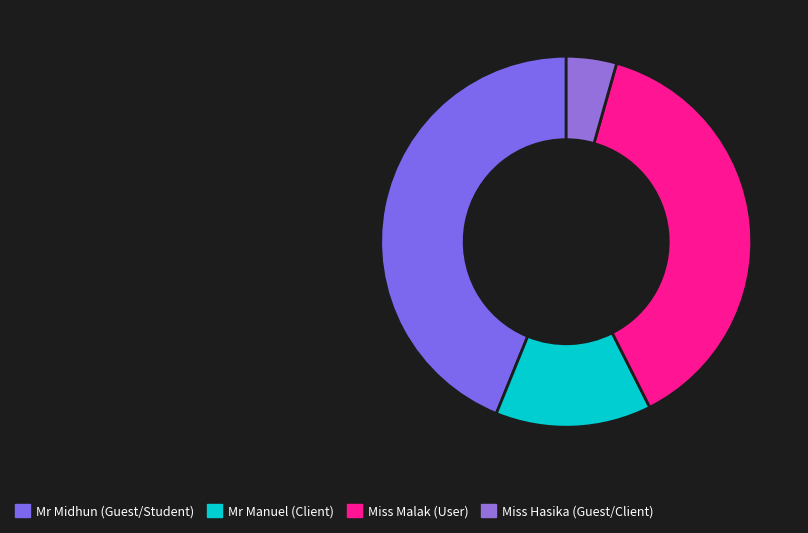

Does Miss Malak (User) represent more than half of the total?

No